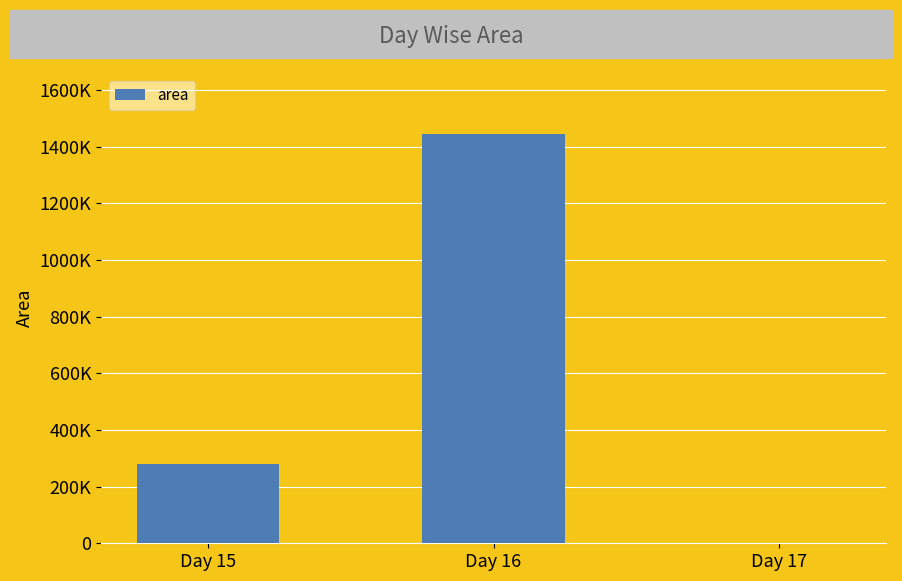

Reading right to left, transcribe all the data shown in this chart.

Day 17=0	Day 16=1443750	Day 15=280000